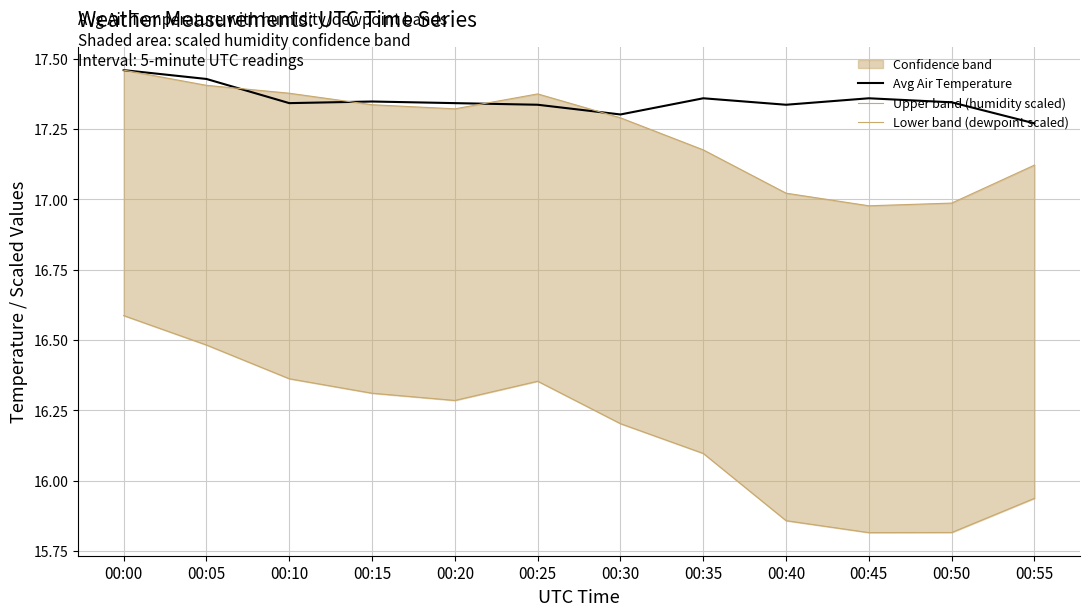

Between 00:55 and 00:00, which is larger?

00:00